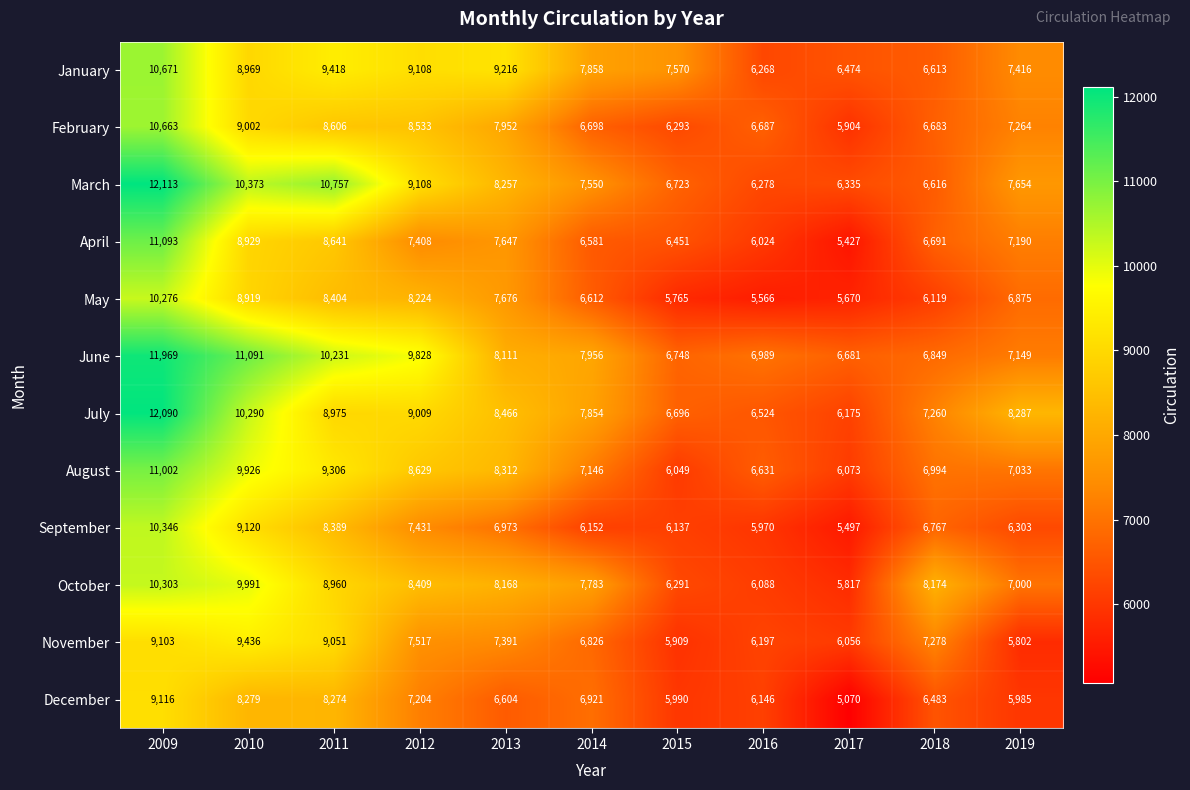

At how many categories does at least one series exceed 11705?

1